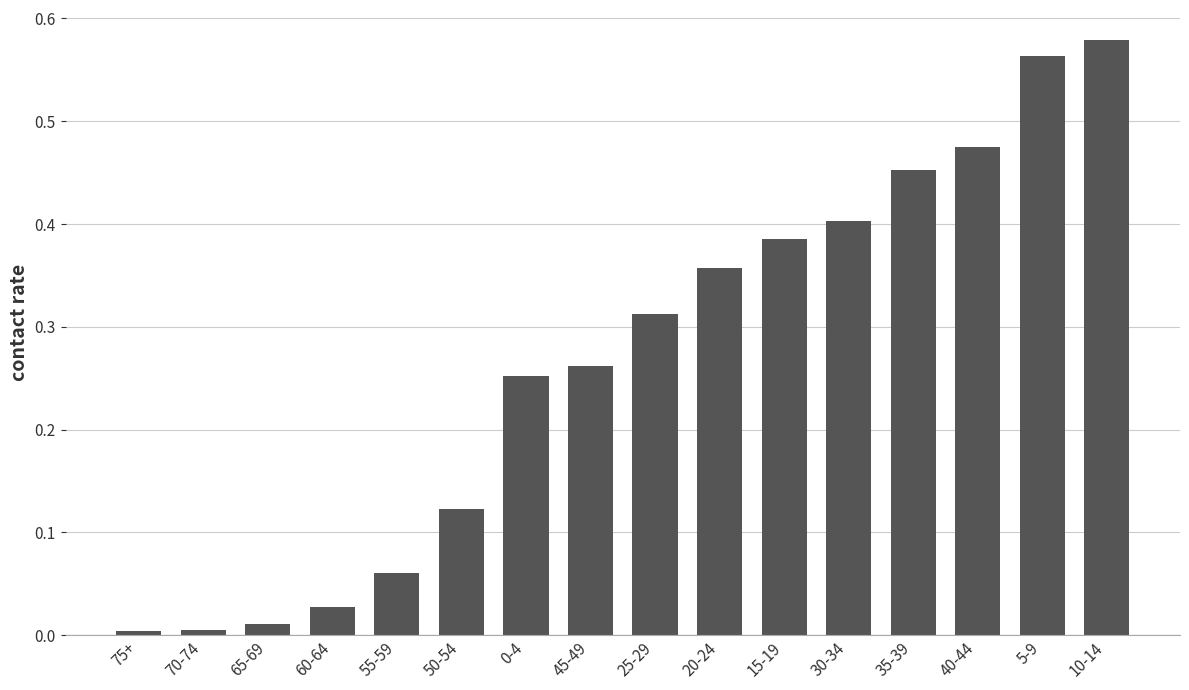

What is the label of the 15th bar from the right?

70-74